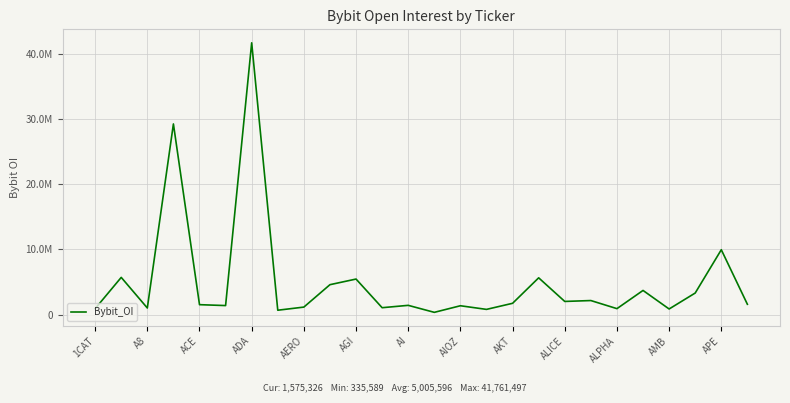

List the labels in order of value, smallest first.

13, AIOZ, 15, 22, 1CAT, 20, ACE, AMB, AKT, 14, AGI, APE, AERO, 25, 16, 18, 19, 23, 21, ALICE, ALPHA, 17, A8, 24, ADA, AI